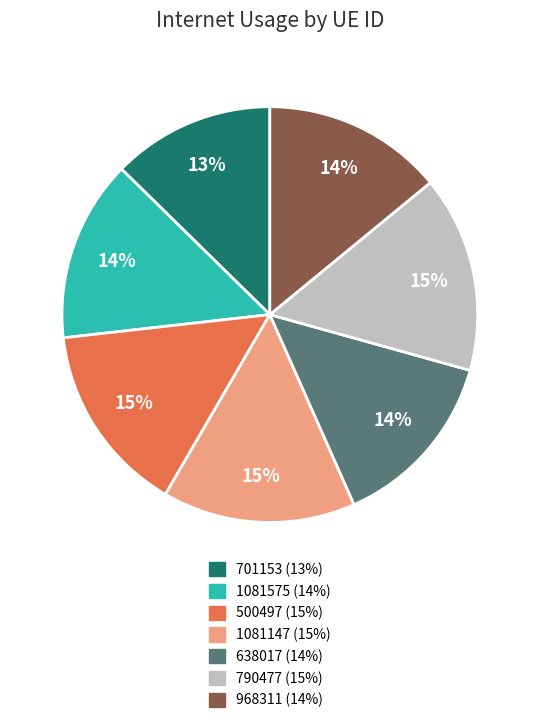

Which slice is the smallest?

701153